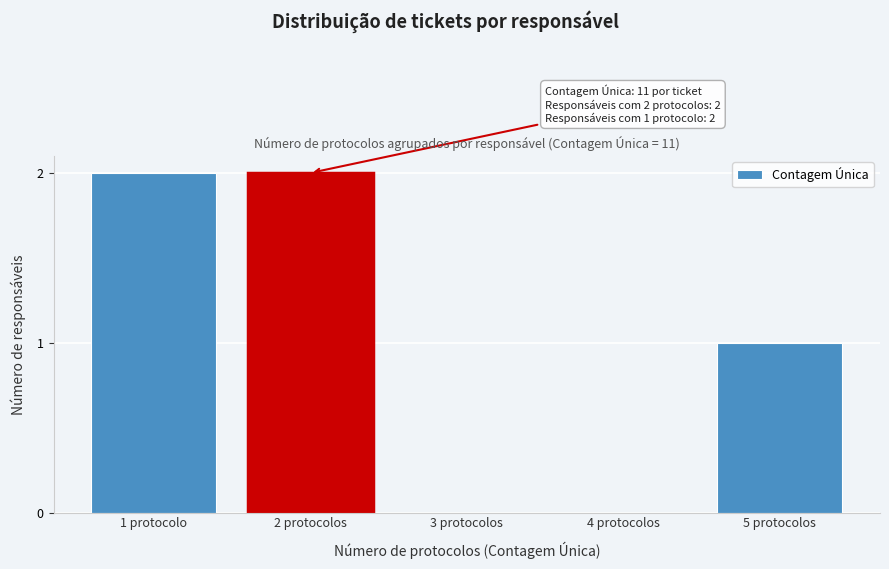

Reading left to right, transcribe all the data shown in this chart.

1 protocolo=2	2 protocolos=2	3 protocolos=0	4 protocolos=0	5 protocolos=1